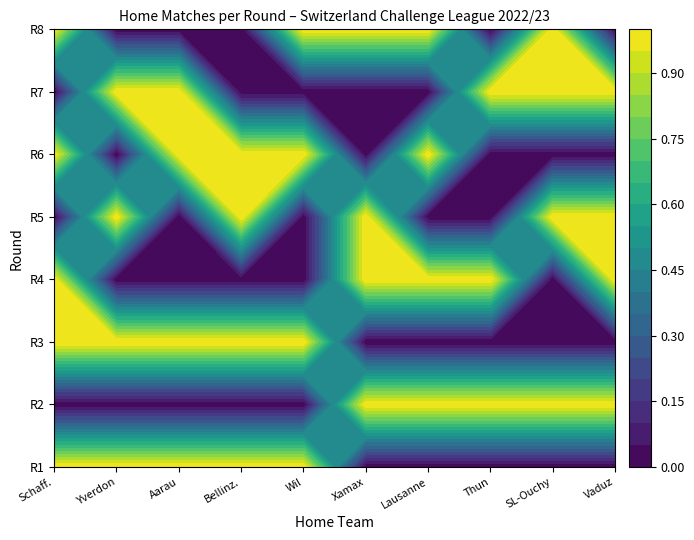

Between 2 and 16, which series saw the biggest shift?

Aarau